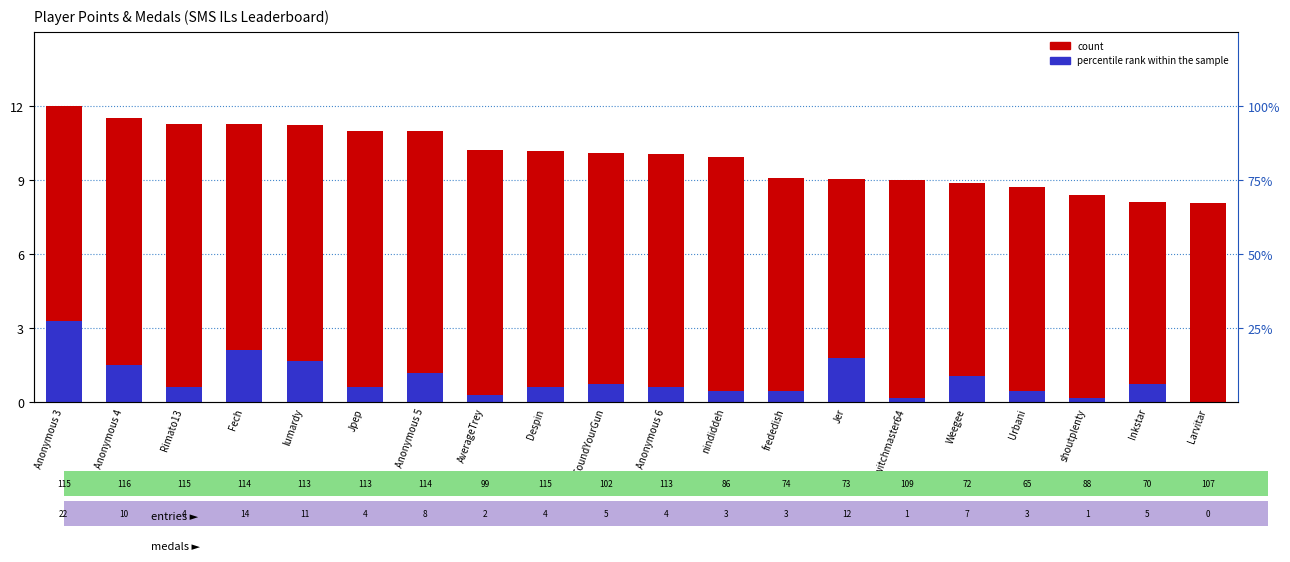

What are all the series names shown in the legend?

count, percentile rank within the sample